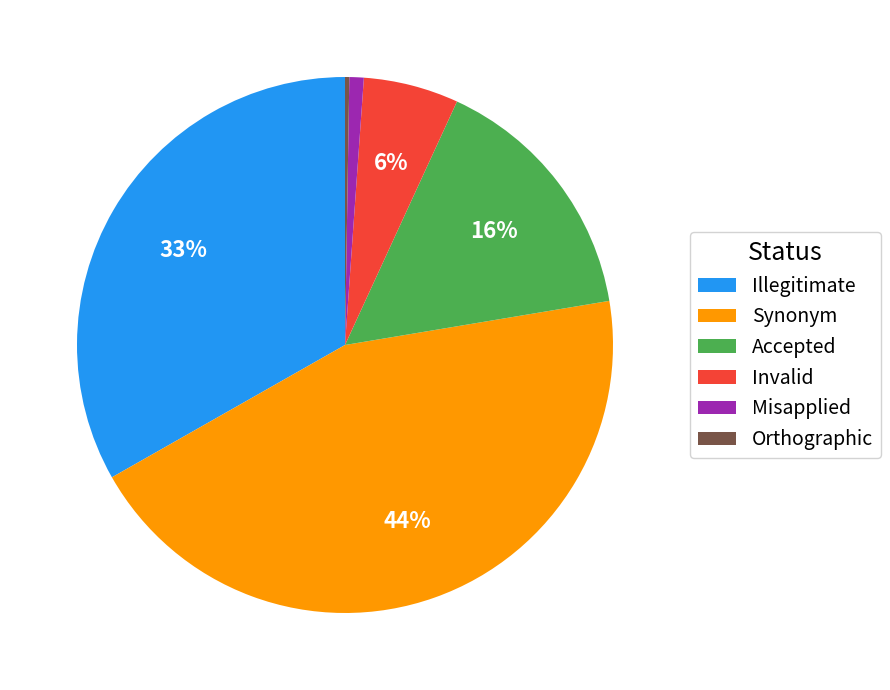

Is there a majority slice in this chart?

No